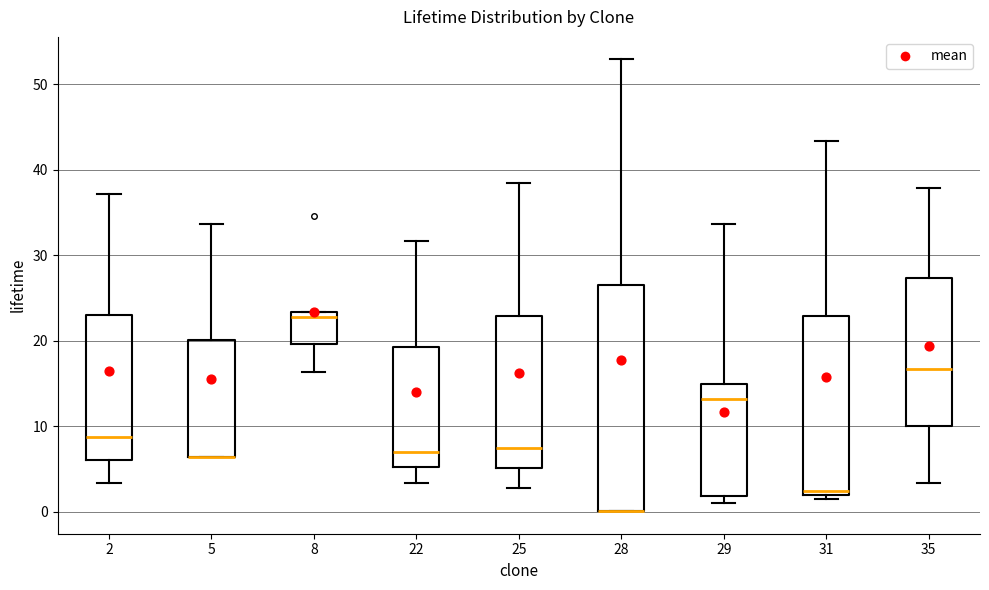

Reading left to right, transcribe this box plot: for each box, give where its median line is, the range the box spans, and where its two whiskers end, as read against the y-axis. The values are not printed on the chart, so give them approximately, as read against the axis.

2: median 9, box 6 to 23, whiskers 3 to 37
5: median 6 (drawn on the box's lower edge), box 6 to 20, whiskers 6 to 34
8: median 23 (just below the box's upper edge), box 20 to 23, whiskers 16 to 23
22: median 7, box 5 to 19, whiskers 3 to 32
25: median 7, box 5 to 23, whiskers 3 to 38
28: median 0 (drawn on the box's lower edge), box 0 to 27, whiskers 0 to 53
29: median 13, box 2 to 15, whiskers 1 to 34
31: median 2 (just above the box's lower edge), box 2 to 23, whiskers 2 (just below the box's lower edge) to 43
35: median 17, box 10 to 27, whiskers 3 to 38